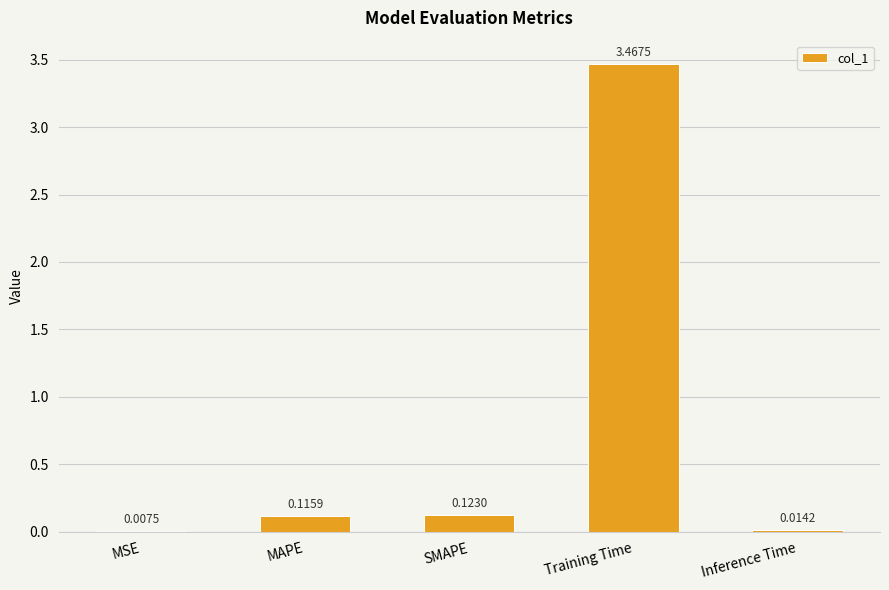

What is the change in value from MSE to Training Time?

+3.5